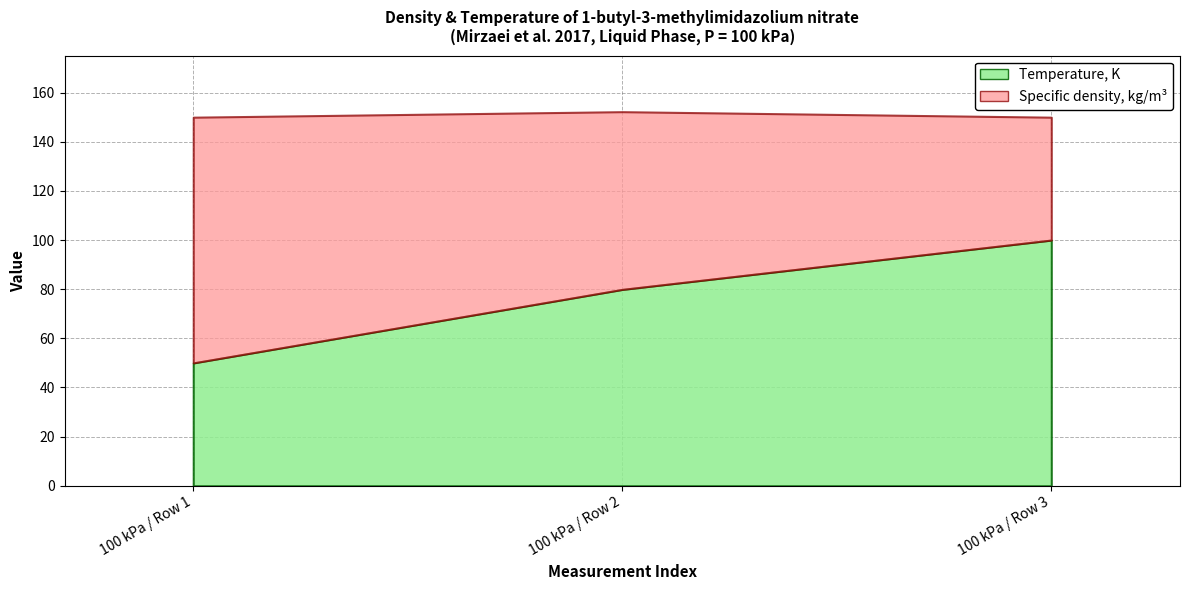

The value of Temperature, K at 100 kPa / Row 2 is 106.9. True or false?

False